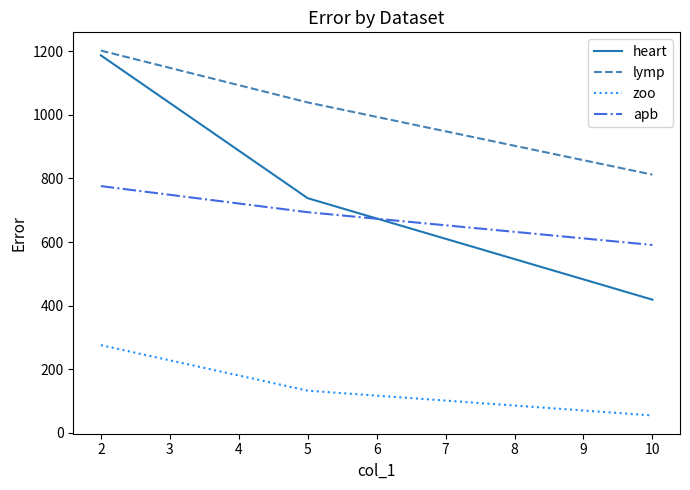

What is the difference between the maximum and minimum values in the heart series?

768